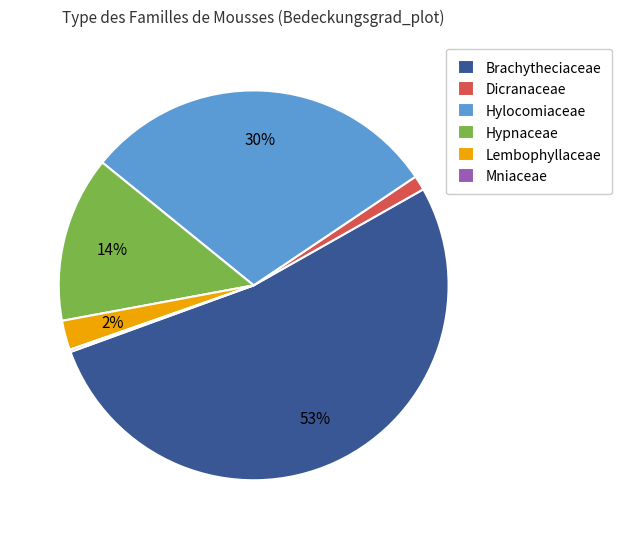

To the nearest percent, what portion does Brachytheciaceae represent?

53%